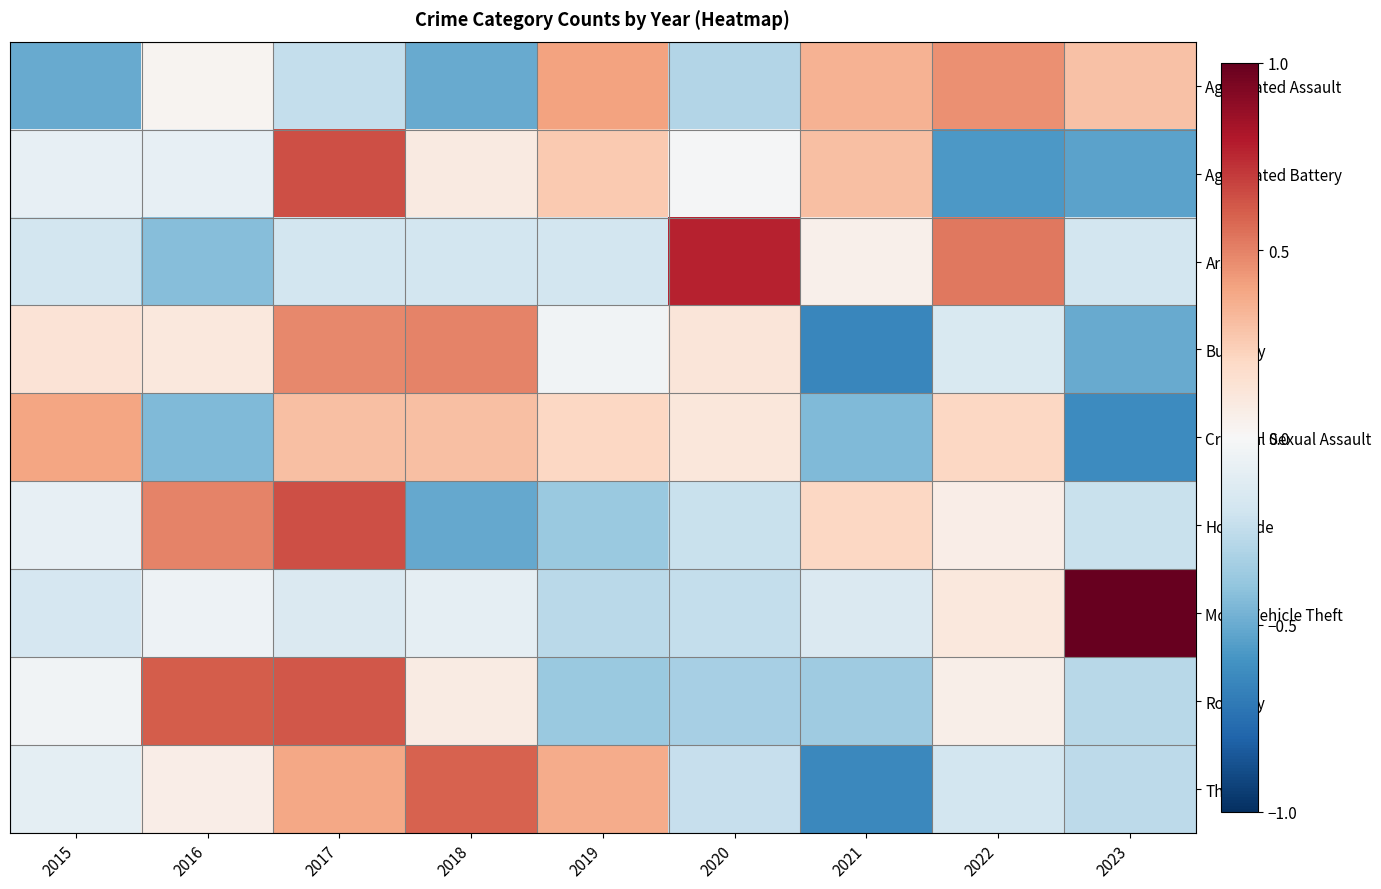

What is the total value across all series at 2016?

0.3